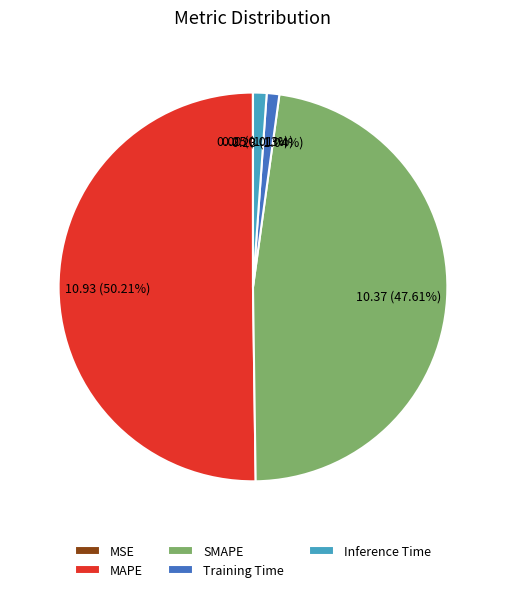

Do Inference Time and Training Time together represent more than half of the pie?

No